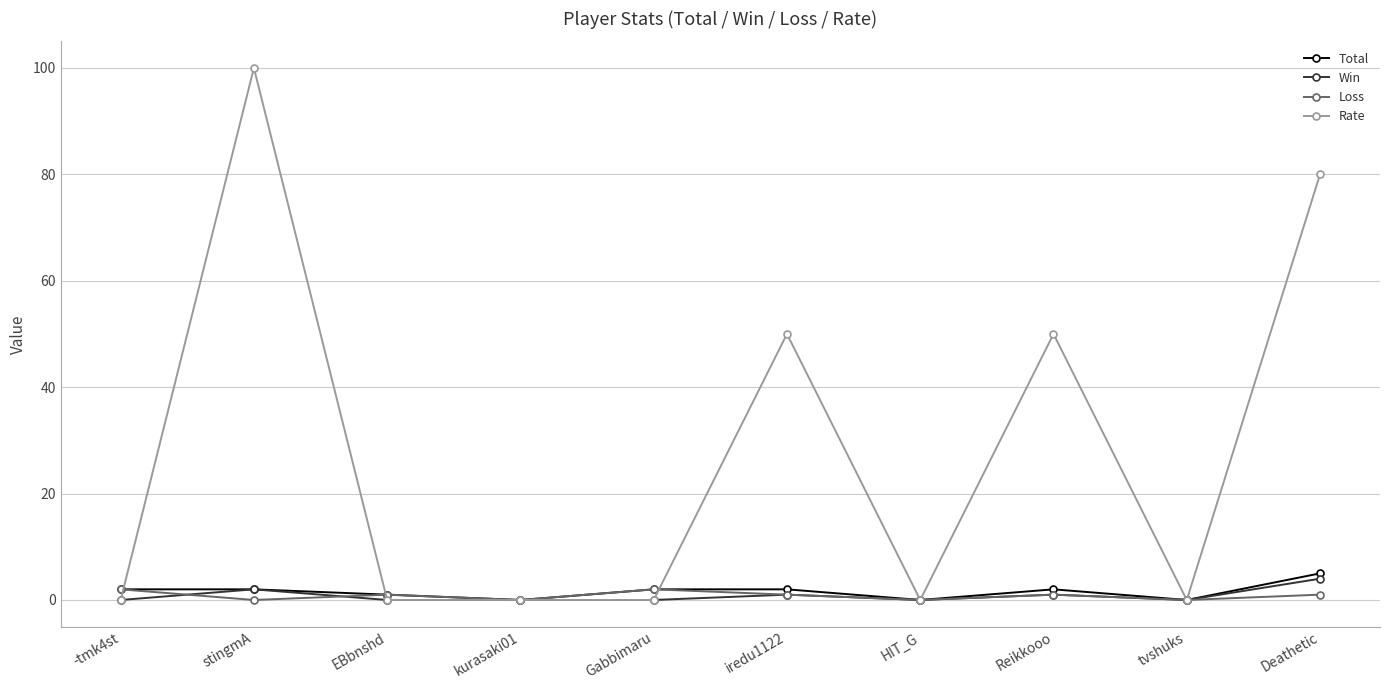

The Win series shows 1 at iredu1122. True or false?

True